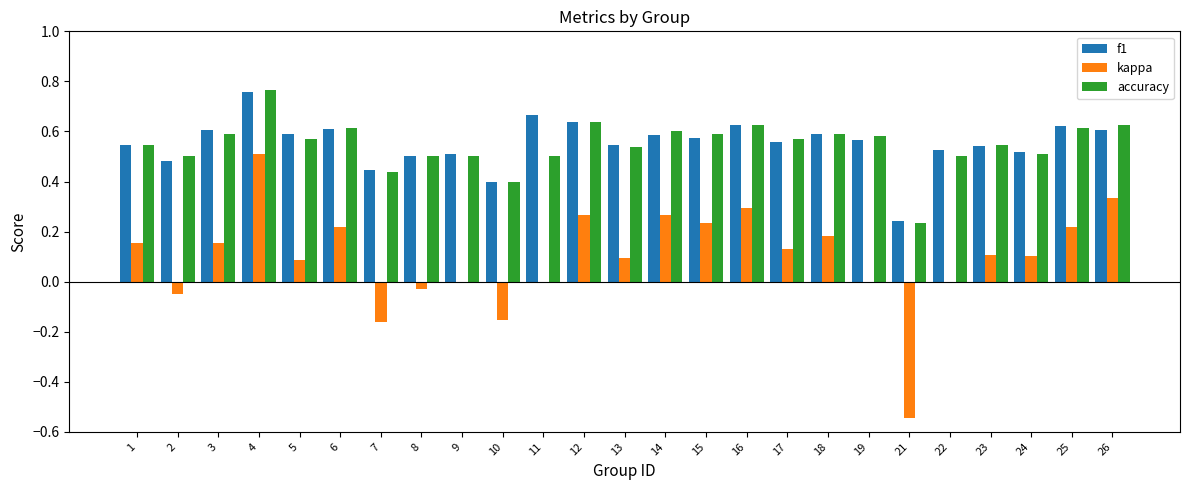

What is the sum of all f1 values?

13.8